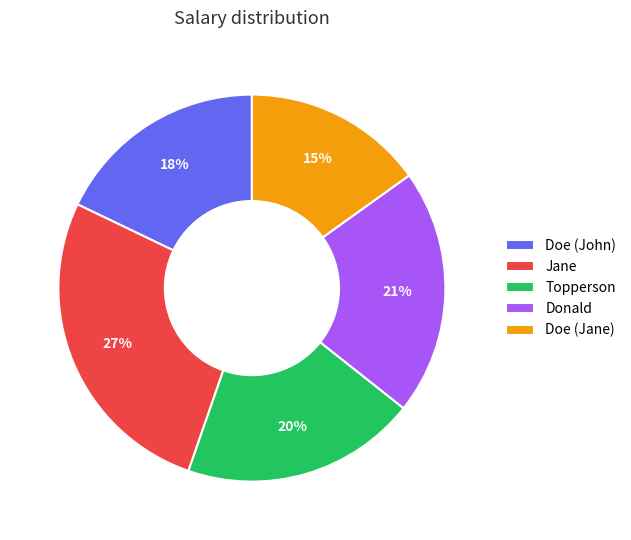

Is there any slice that represents more than half of the pie?

No